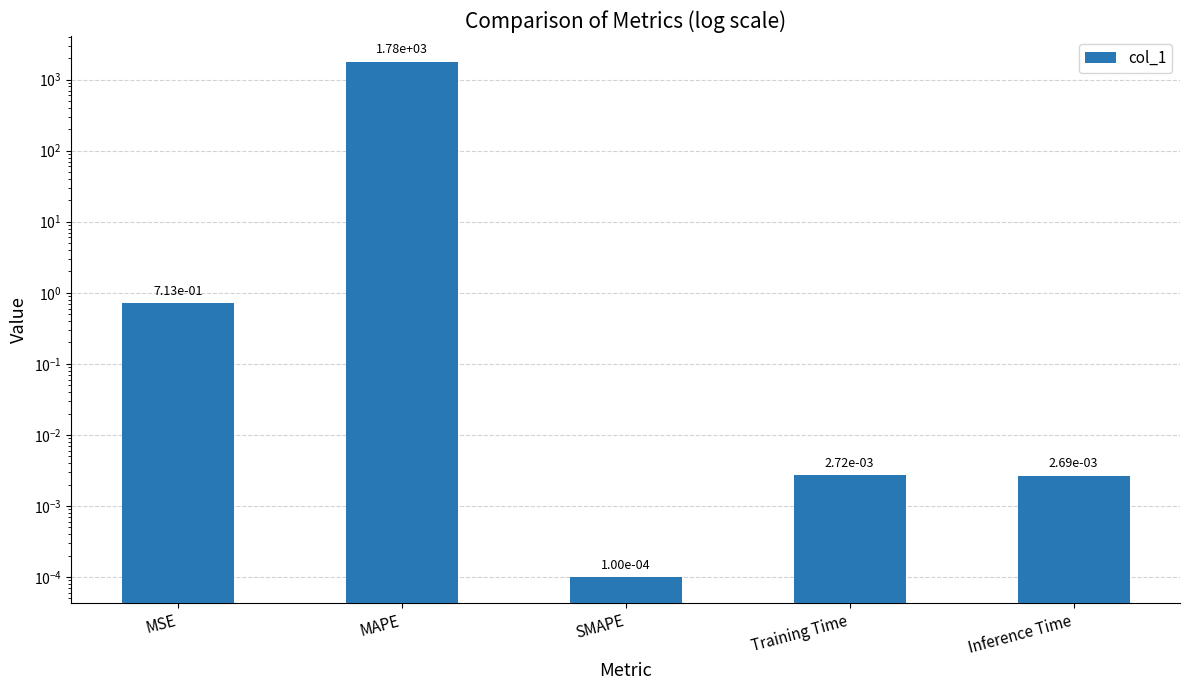

What is the change in value from MAPE to Inference Time?

-1782.0